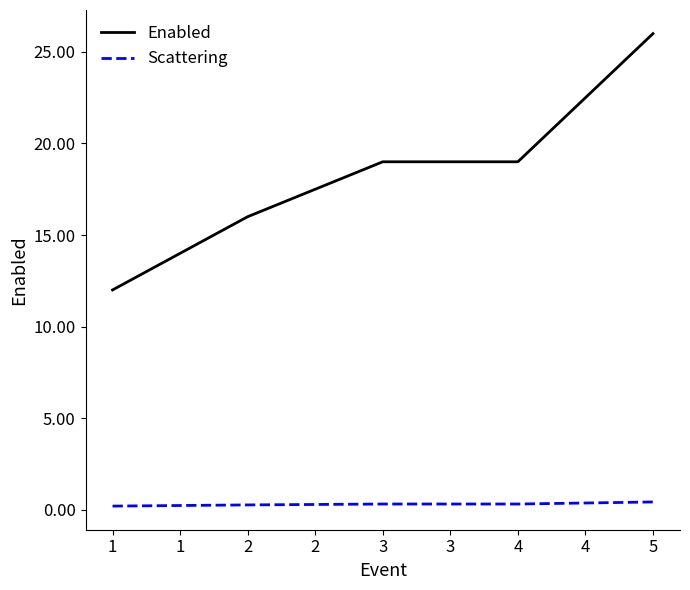

Rank the series by their maximum value, from lowest to highest.

Scattering, Enabled